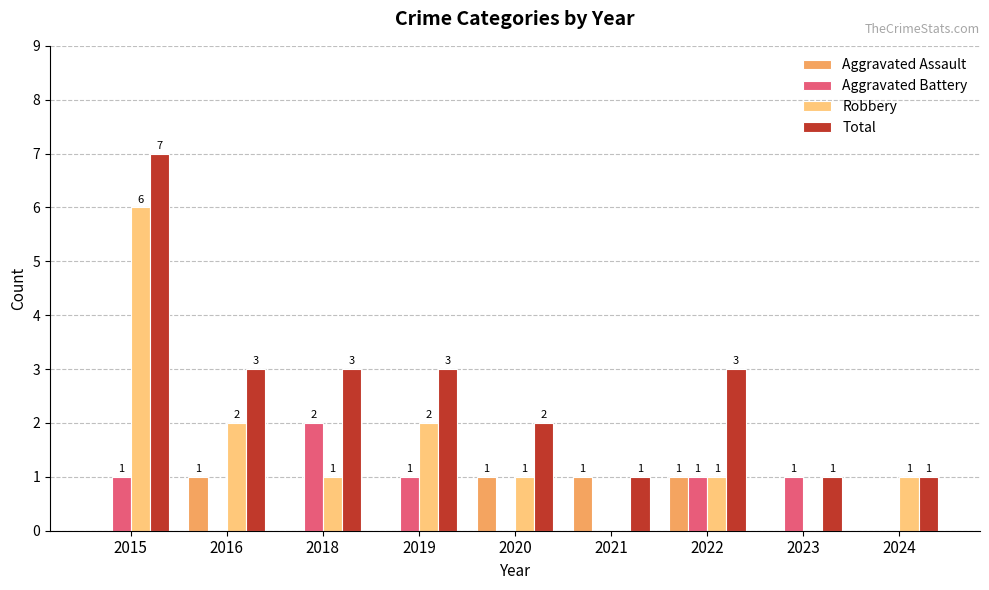

The Total series shows 3 at 2019. True or false?

True